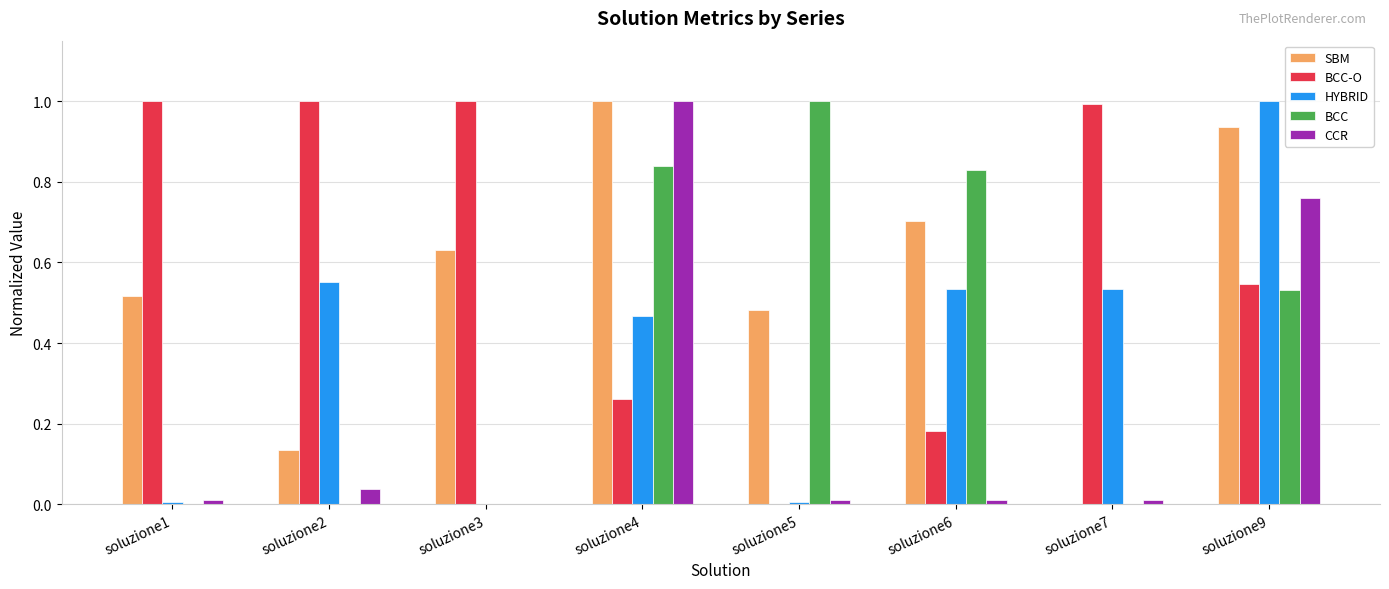

What is the approximate value of CCR at soluzione4?

1.0